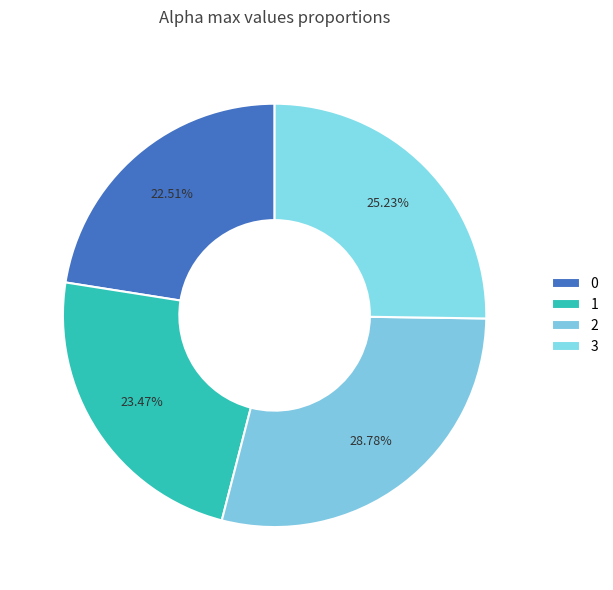

What portion of the pie excludes 0?

77.5%